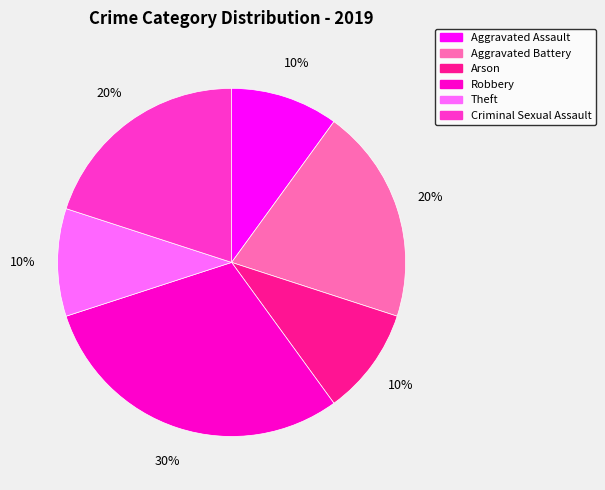

Which slice is the largest?

Robbery